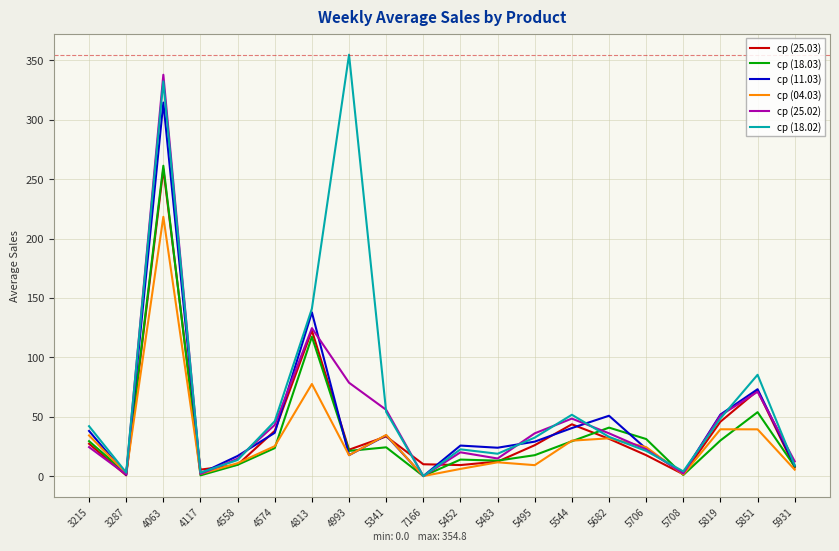

What are all the series names shown in the legend?

ср (25.03), ср (18.03), ср (11.03), ср (04.03), ср (25.02), ср (18.02)